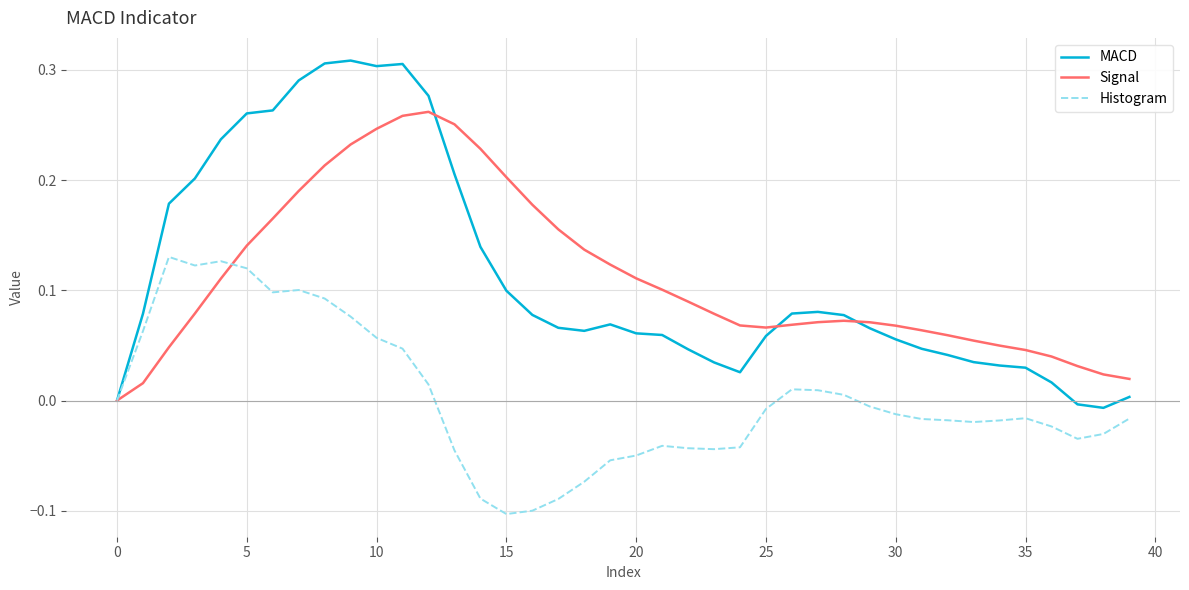

Does the chart have visible grid lines?

Yes